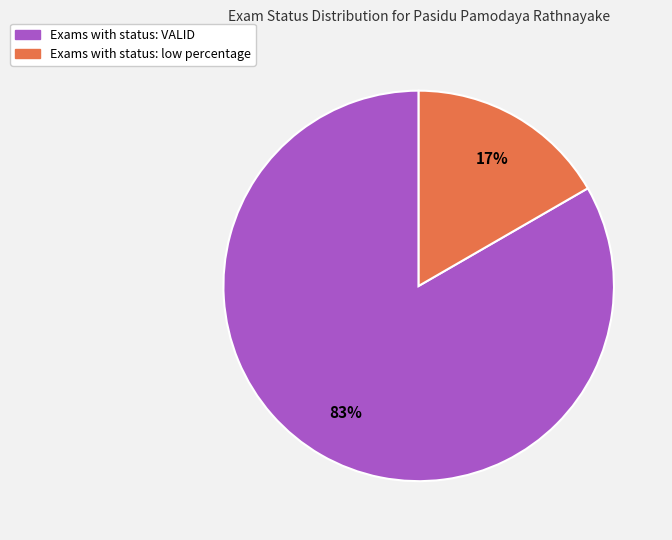

To the nearest percent, what is the average slice percentage?

50%